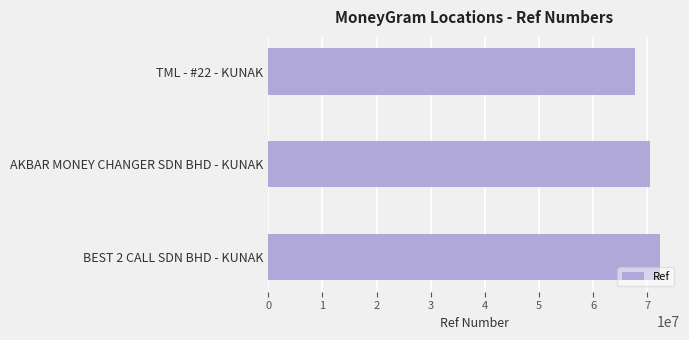

At which category does the chart reach its minimum across all series?

TML - #22 - KUNAK